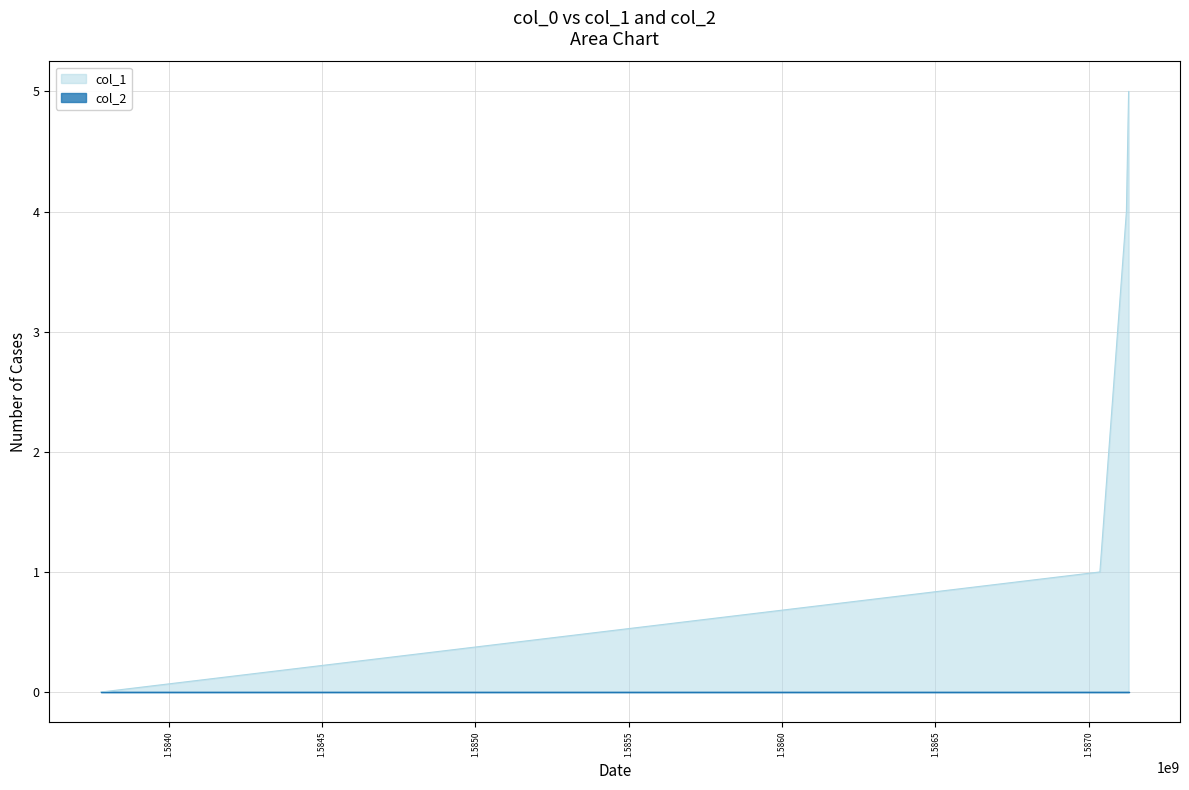

How many categories are shown in the chart?

4